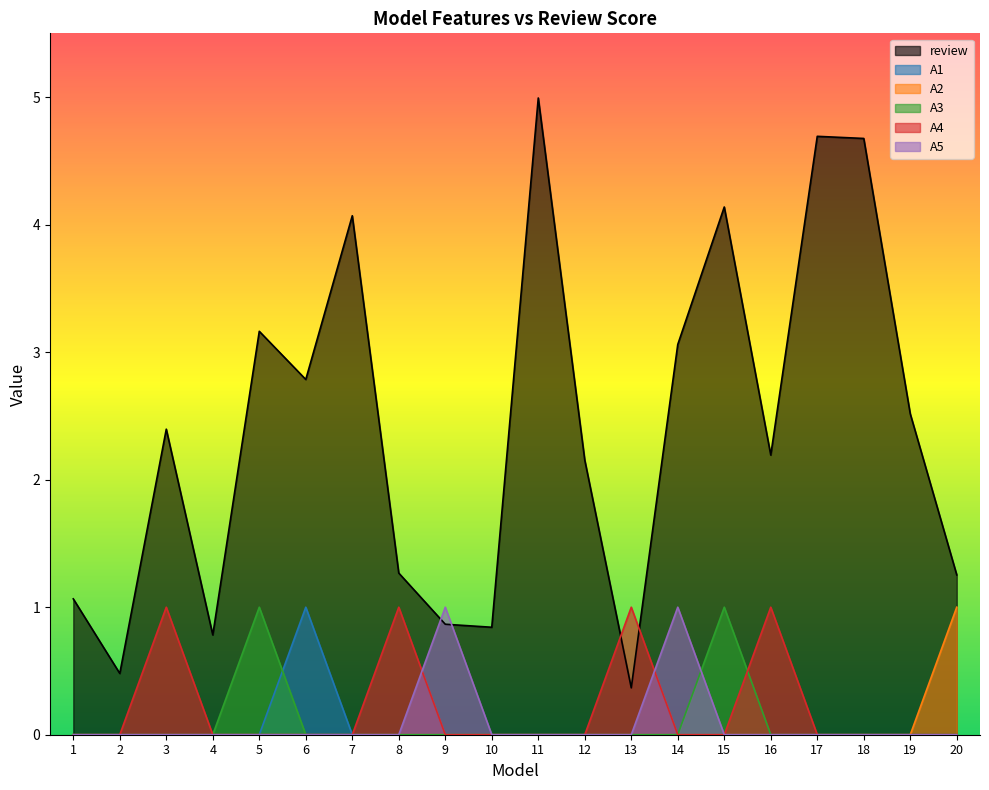

Which has a higher value, 12 or 9?

12